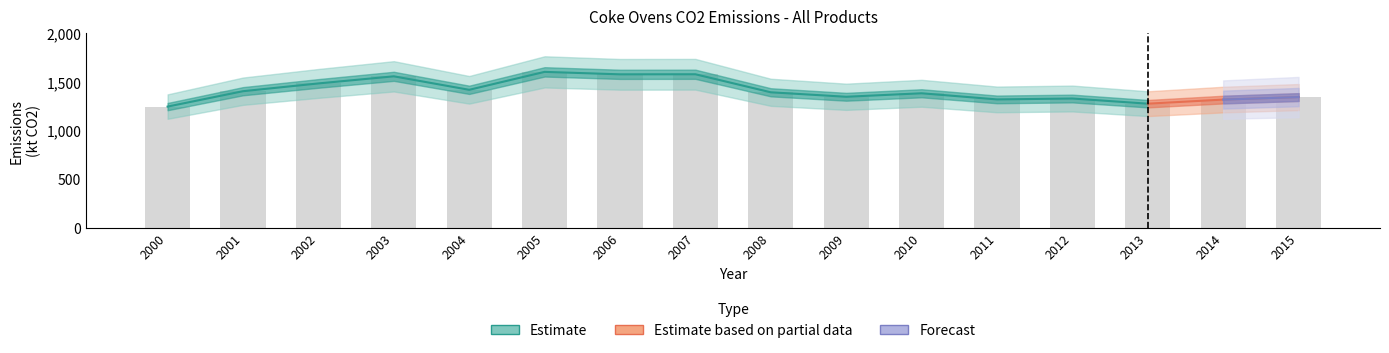

Reading left to right, what are all the values shown in this chart?

Estimate: 2000=1247.6	2001=1406.0	2002=1486.0	2003=1559.2	2004=1420.3	2005=1604.9	2006=1579.6	2007=1580.3	2008=1394.7	2009=1348.7	2010=1384.6	2011=1321.5	2012=1330.7	2013=1277.5	2014=0.0	2015=0.0
Estimate based on partial data: 2000=0.0	2001=0.0	2002=0.0	2003=0.0	2004=0.0	2005=0.0	2006=0.0	2007=0.0	2008=0.0	2009=0.0	2010=0.0	2011=0.0	2012=0.0	2013=1277.5	2014=1319.7	2015=1345.5
Forecast: 2000=0.0	2001=0.0	2002=0.0	2003=0.0	2004=0.0	2005=0.0	2006=0.0	2007=0.0	2008=0.0	2009=0.0	2010=0.0	2011=0.0	2012=0.0	2013=0.0	2014=1319.7	2015=1345.5